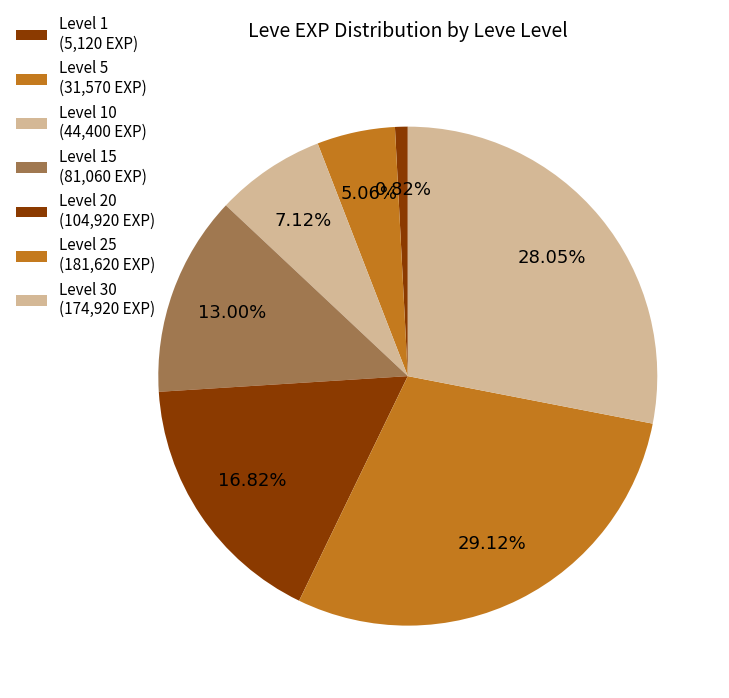

How many segments does this pie chart have?

7